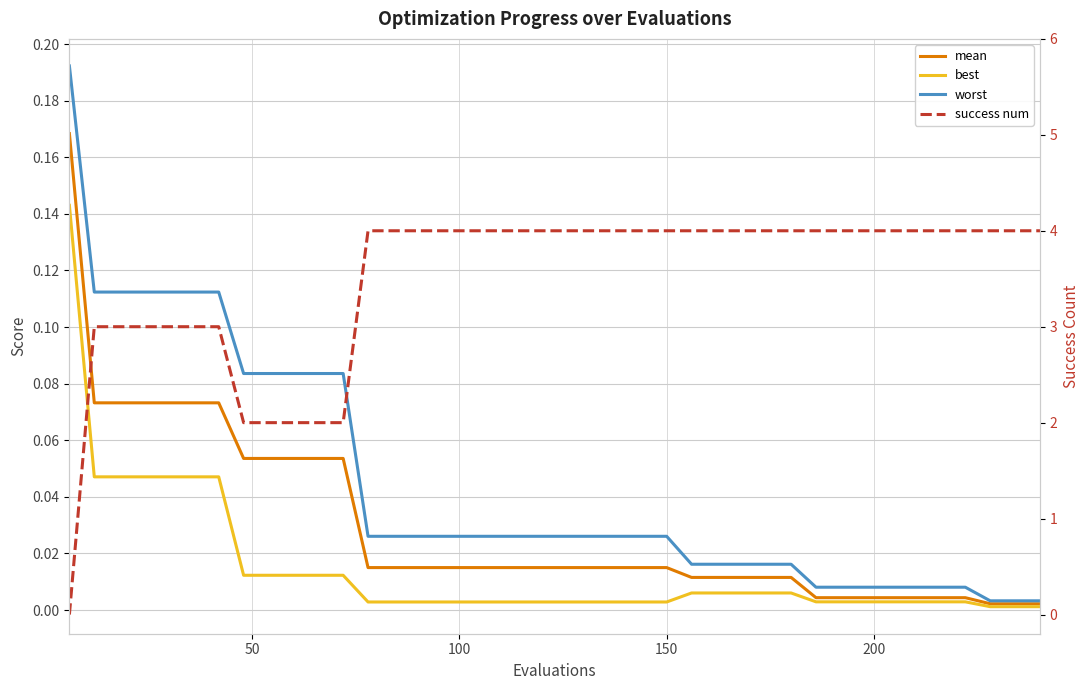

Which series has the largest range (max minus min)?

success num